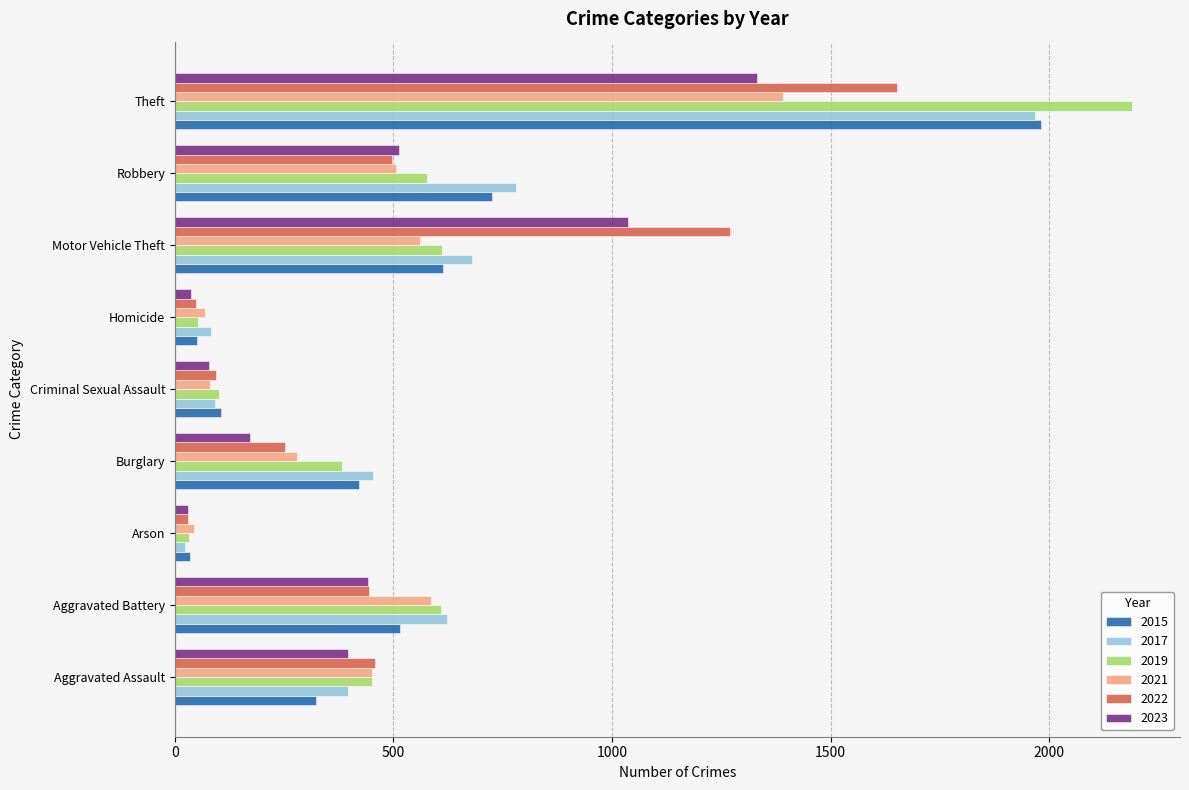

What is the difference between the maximum and minimum values in the 2017 series?

1945